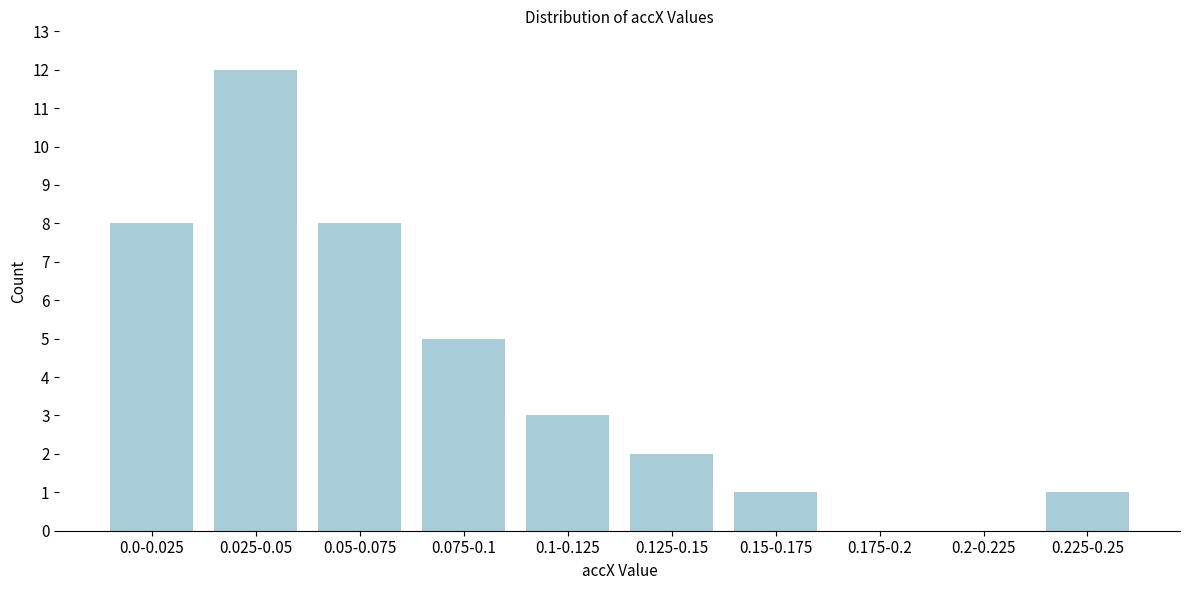

Reading left to right, transcribe all the data shown in this chart.

0.0-0.025=8	0.025-0.05=12	0.05-0.075=8	0.075-0.1=5	0.1-0.125=3	0.125-0.15=2	0.15-0.175=1	0.175-0.2=0	0.2-0.225=0	0.225-0.25=1